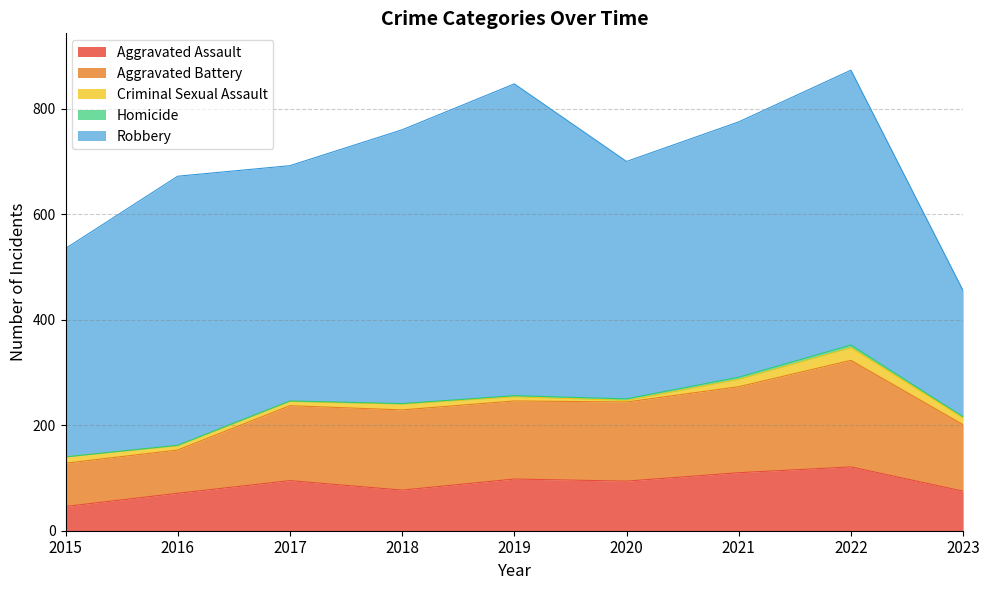

What is the value of the Homicide point at the 7th from the left?

4